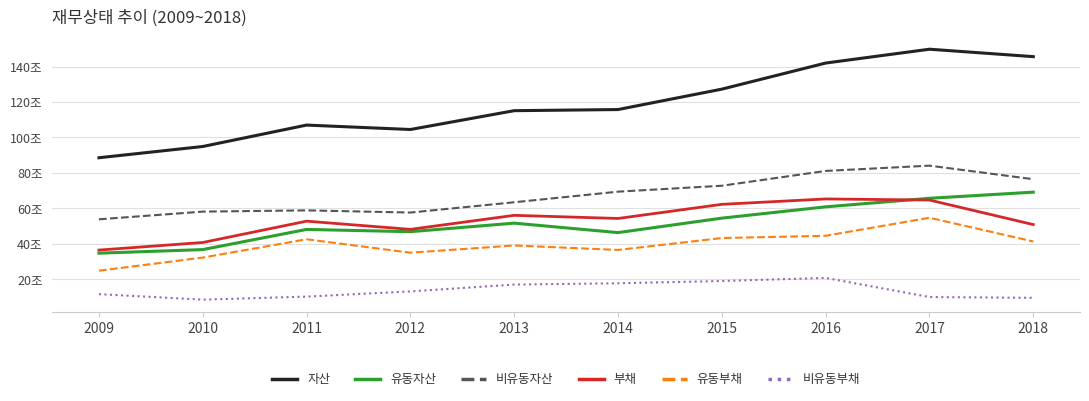

Does the chart display data point markers on the line(s)?

No